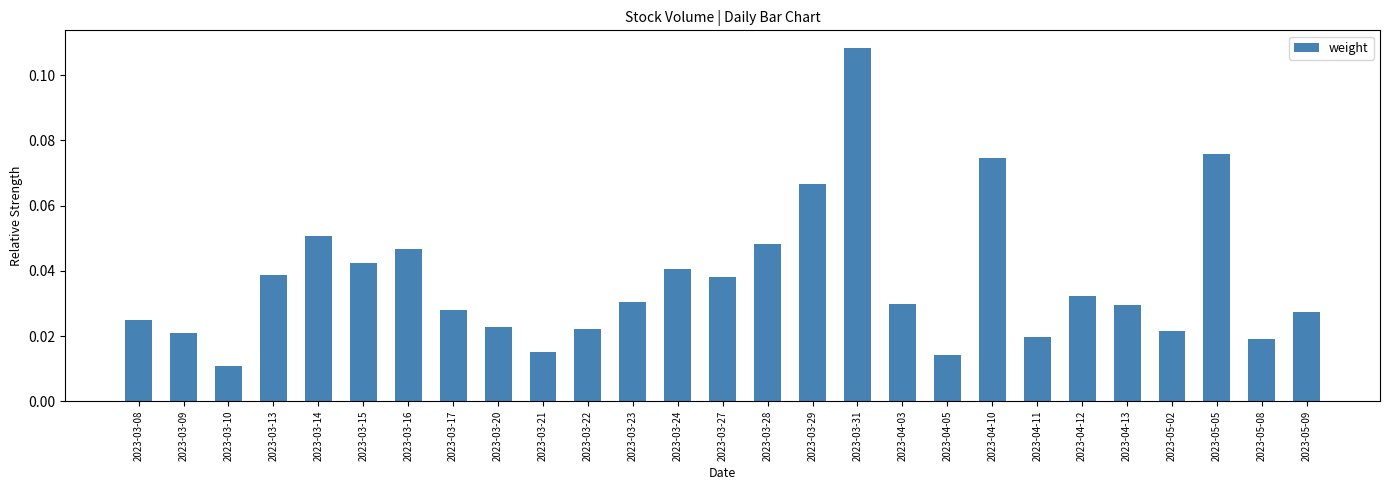

Which has a higher value, 2023-05-02 or 2023-03-28?

2023-03-28